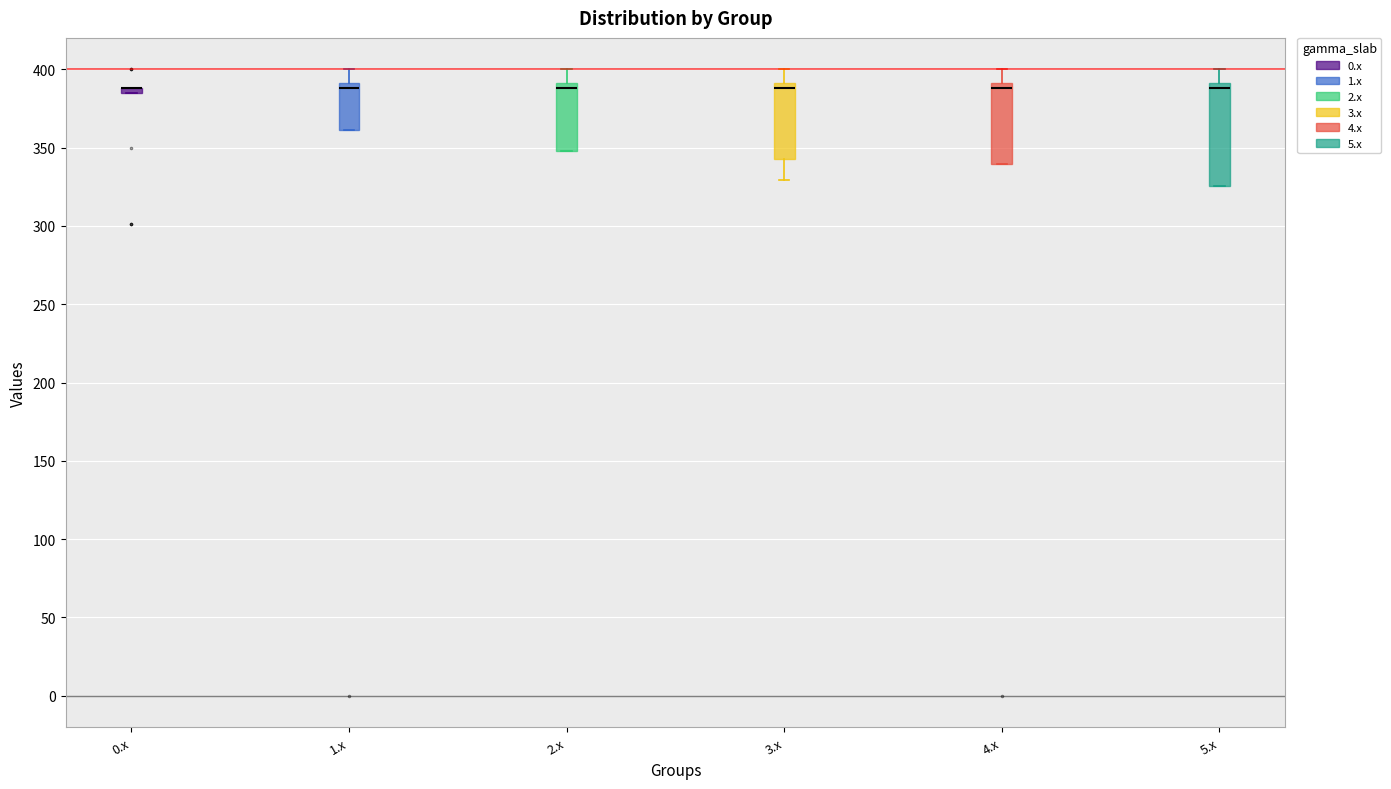

Where does the upper whisker of the box for 1.x end on the y-axis? The values are not printed on the chart, so give them approximately, as read against the axis.

400